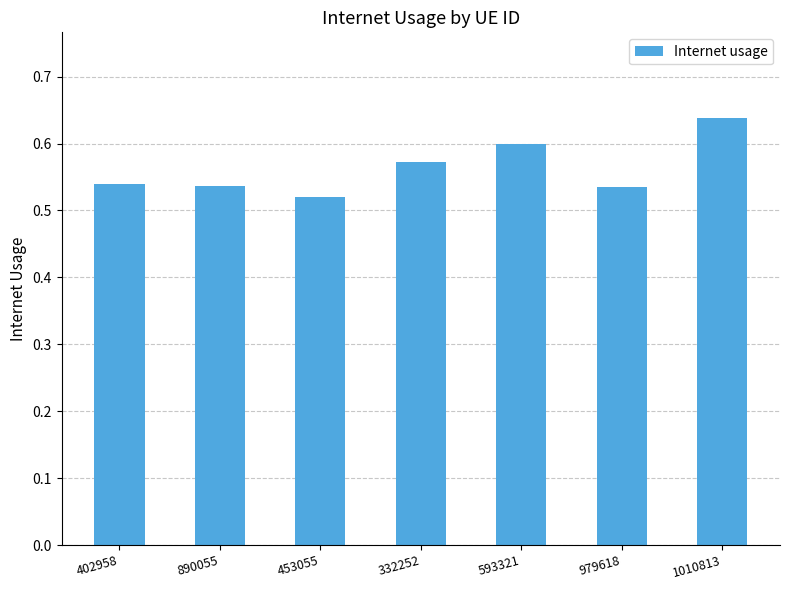

Which has a higher value, 402958 or 332252?

332252